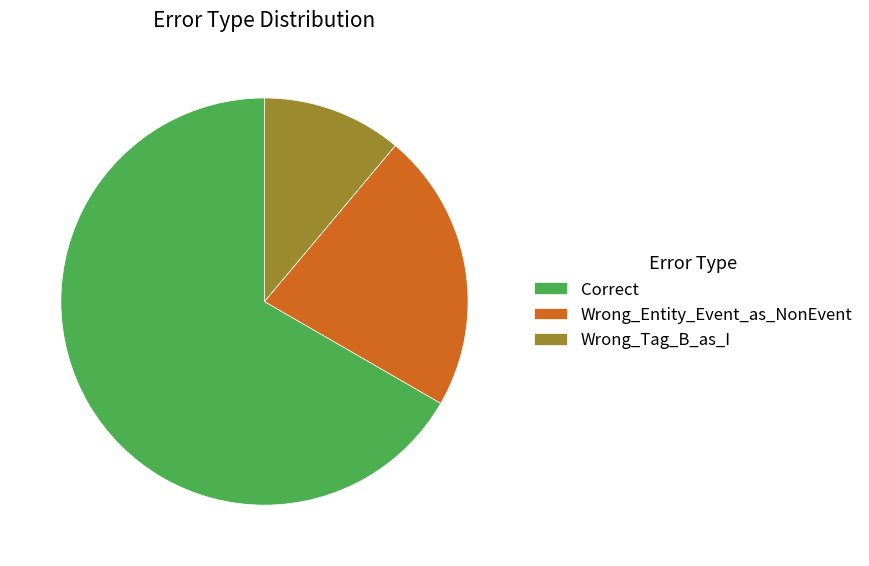

Between Wrong_Entity_Event_as_NonEvent and Correct, which is larger?

Correct